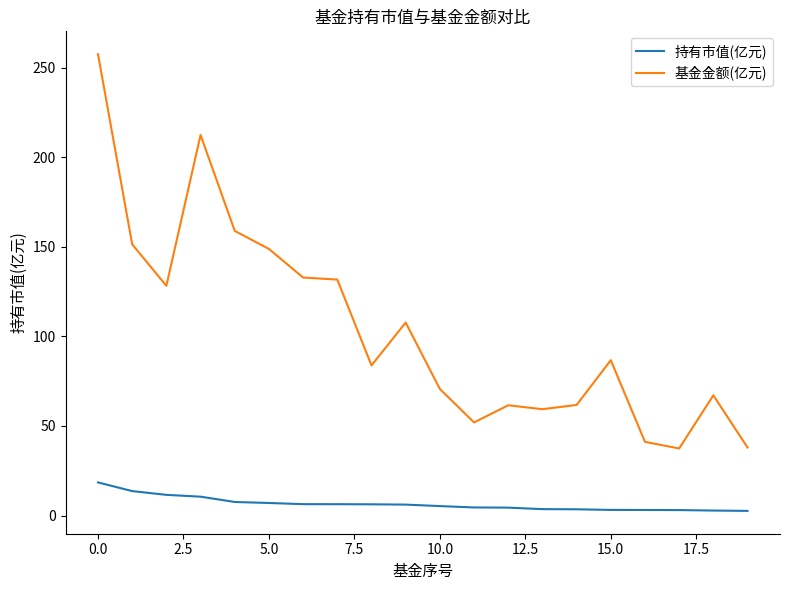

What is the difference between the maximum and minimum values in the 基金金额(亿元) series?

220.0